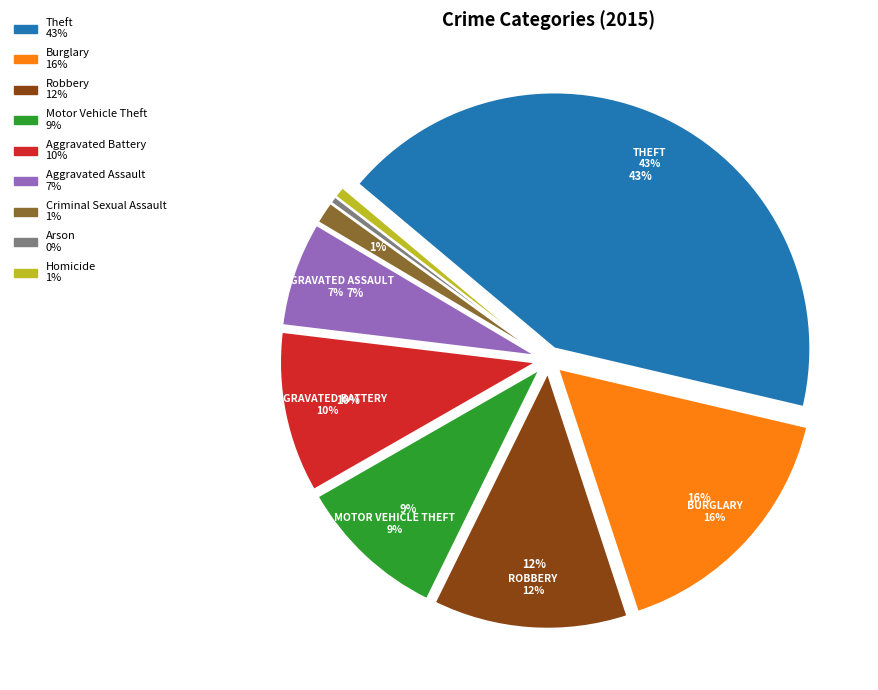

What is the smallest slice in the pie chart?

Arson